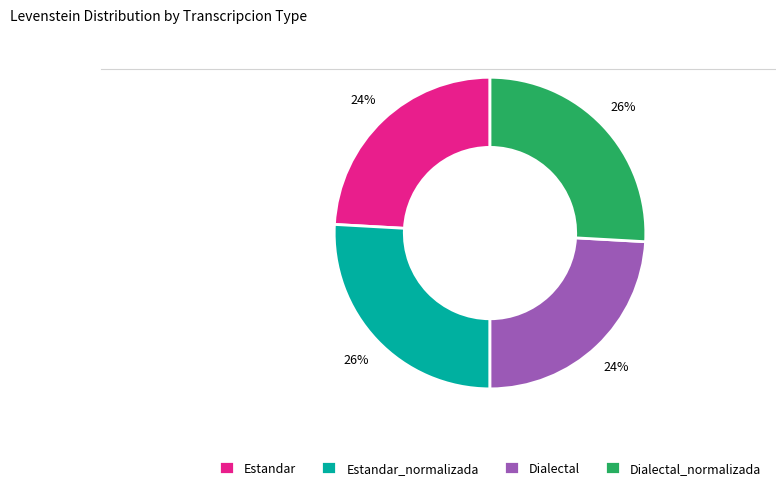

True or false: Estandar_normalizada accounts for 26% of the total.

True